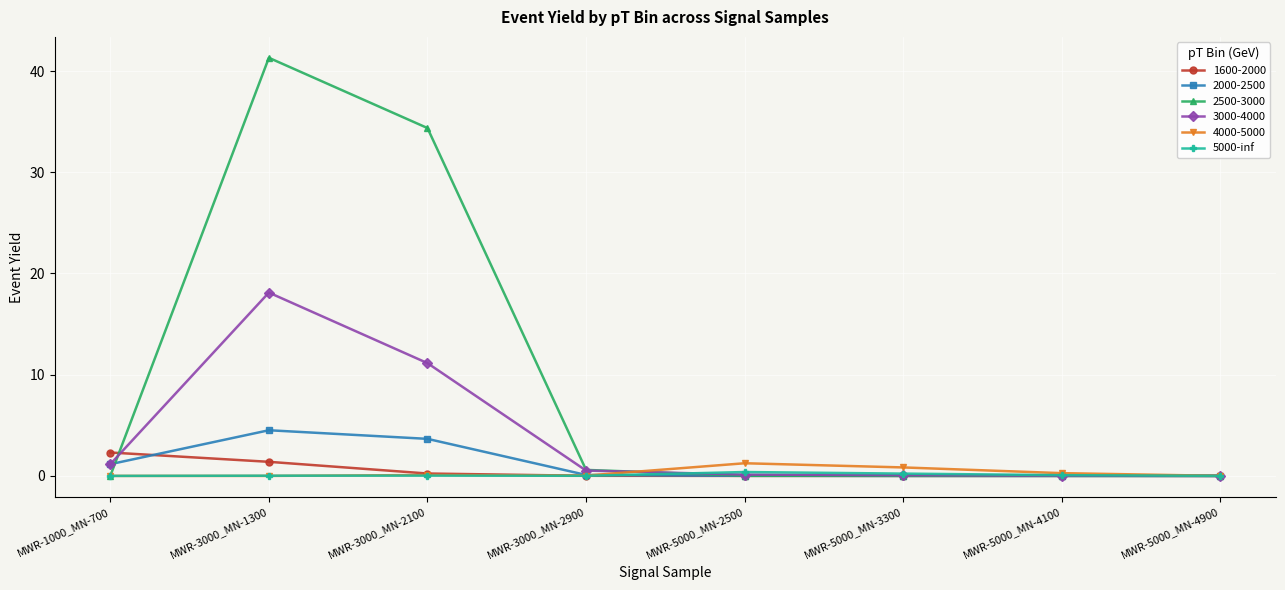

The value of 2000-2500 at MWR-3000_MN-2100 is 3.7. True or false?

True